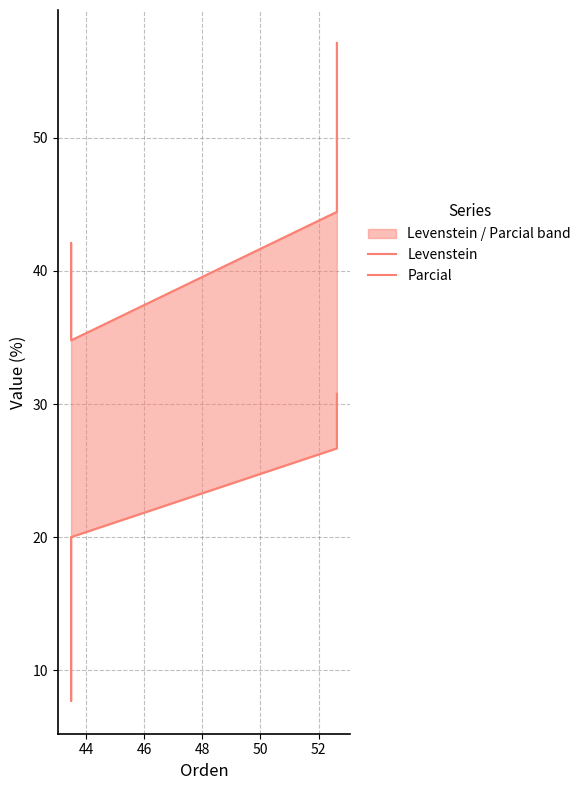

At how many categories does at least one series exceed 55?

1